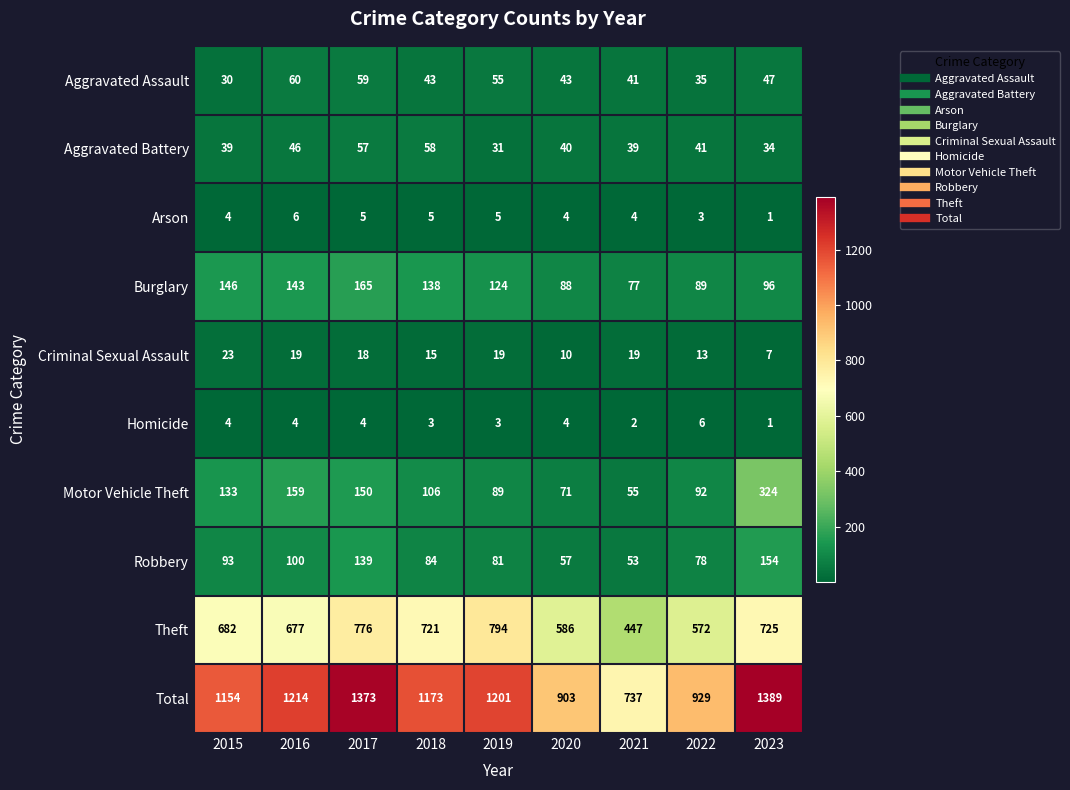

How many categories are shown in the chart?

9